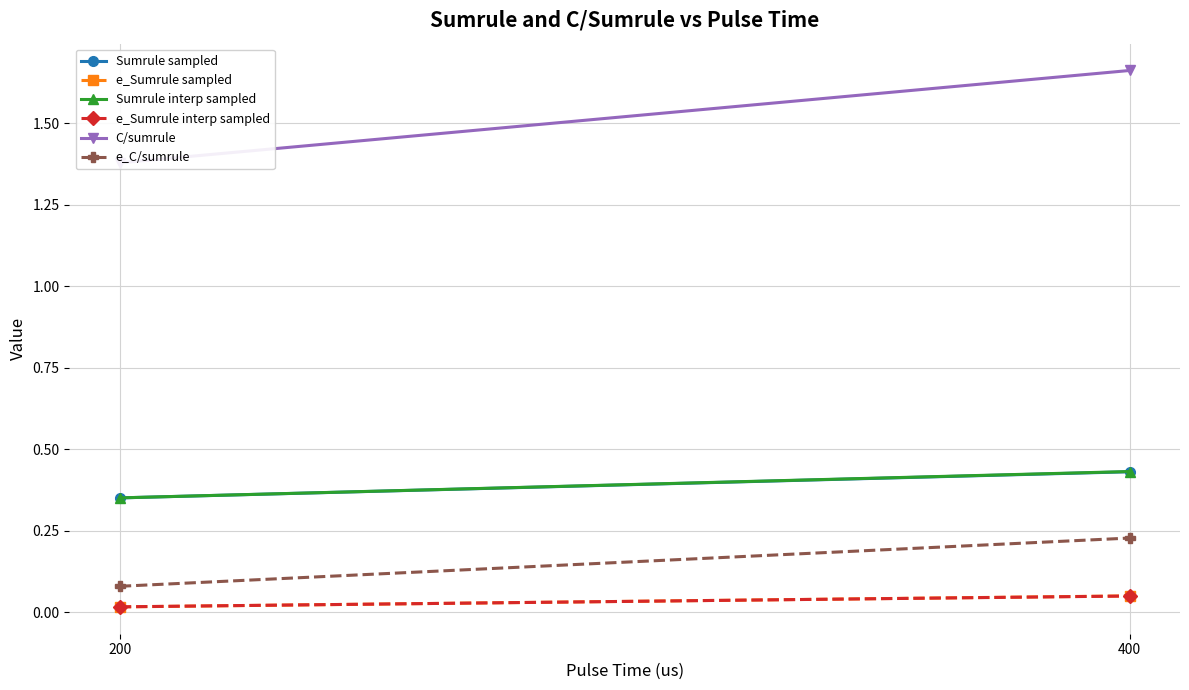

List the labels in order of Sumrule interp sampled value, smallest first.

200, 400